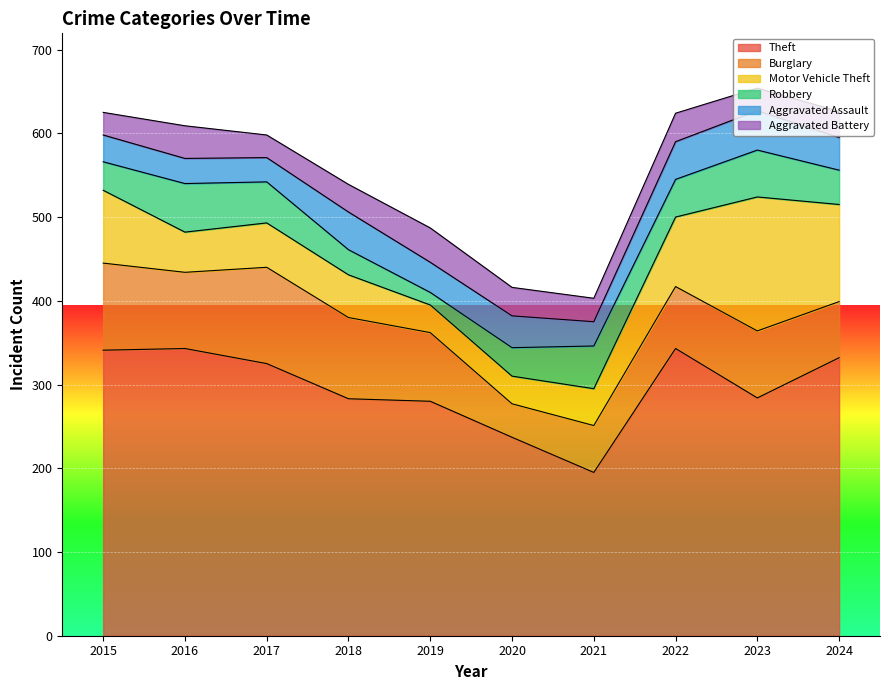

The Aggravated Battery series shows 51 at 2024. True or false?

False